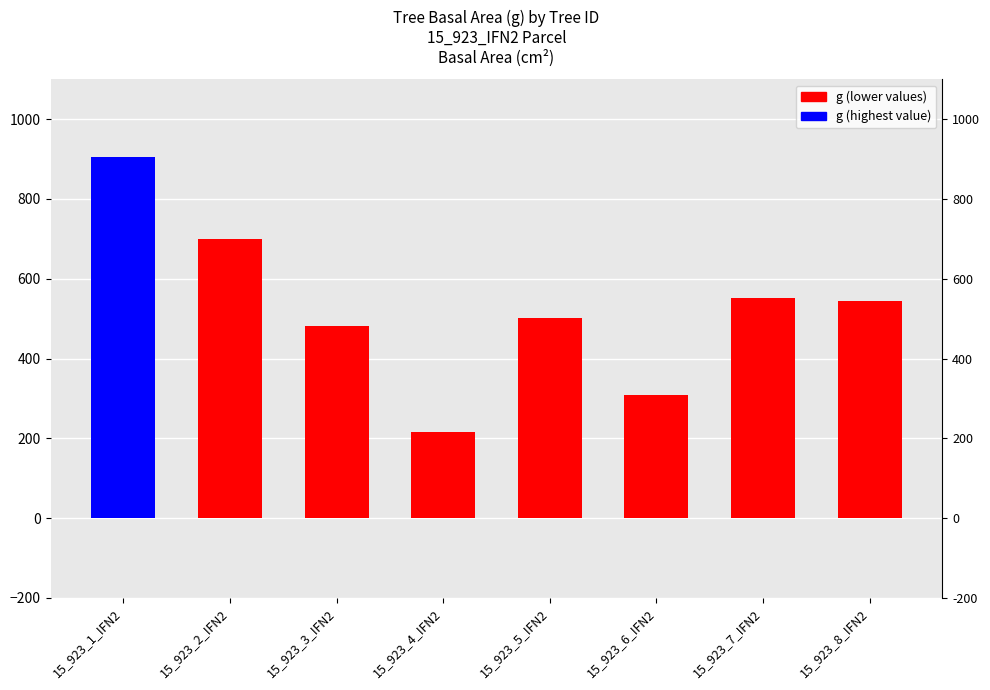

Count the number of data series in this chart.

1